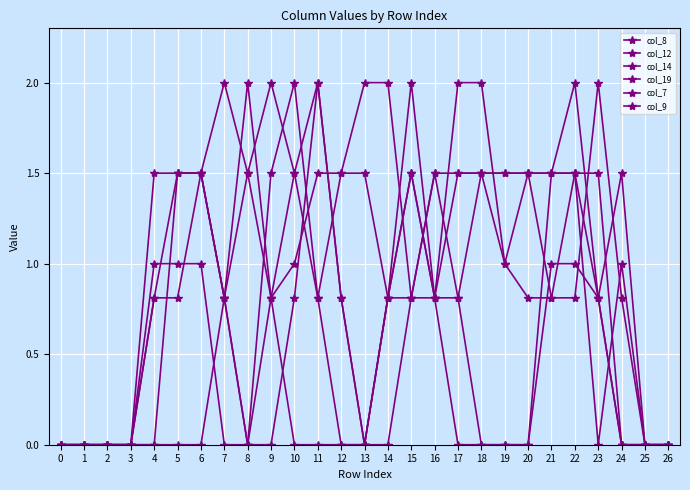

Is this an area chart (filled region under the line)?

No